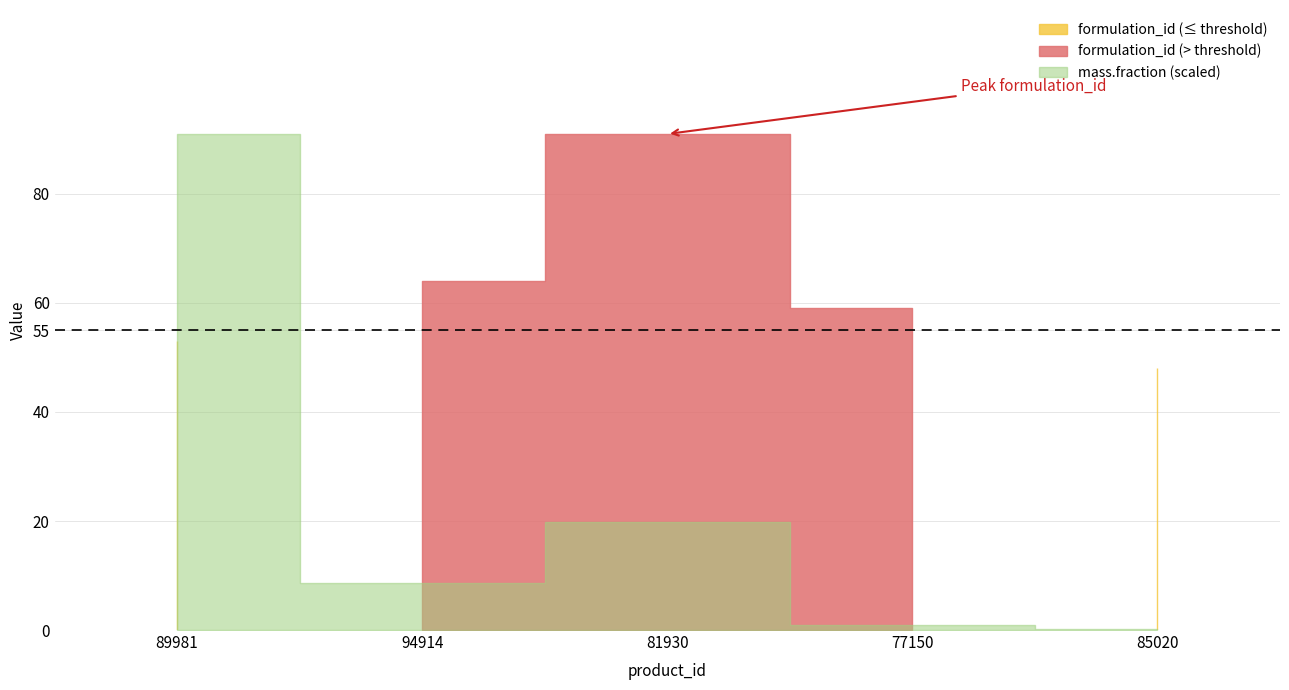

True or false: mass_fraction and formulation_id intersect in this chart.

False